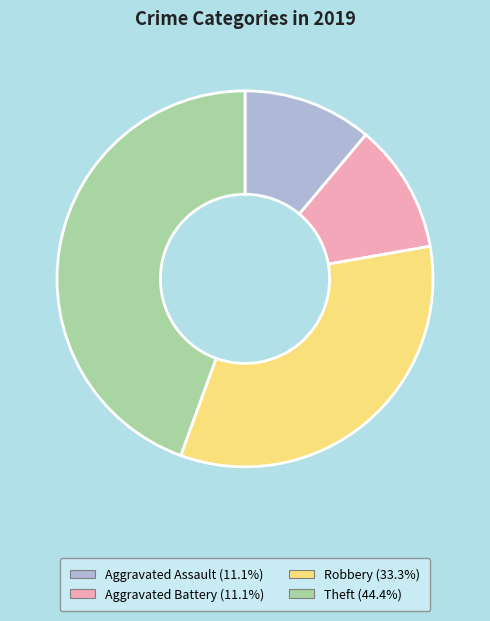

Count the number of slices in the pie.

4